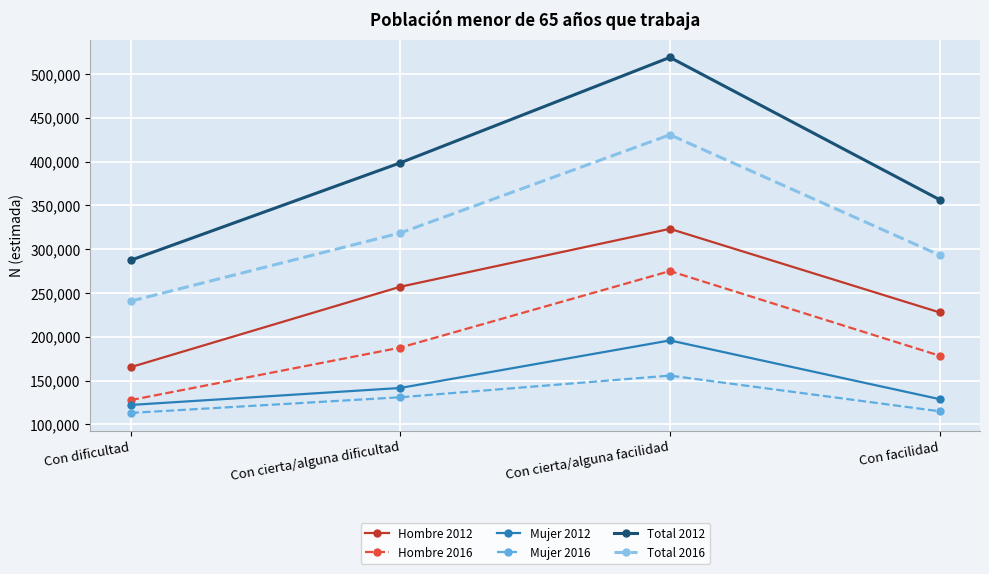

What is the sum of all Mujer 2016 values?

514428